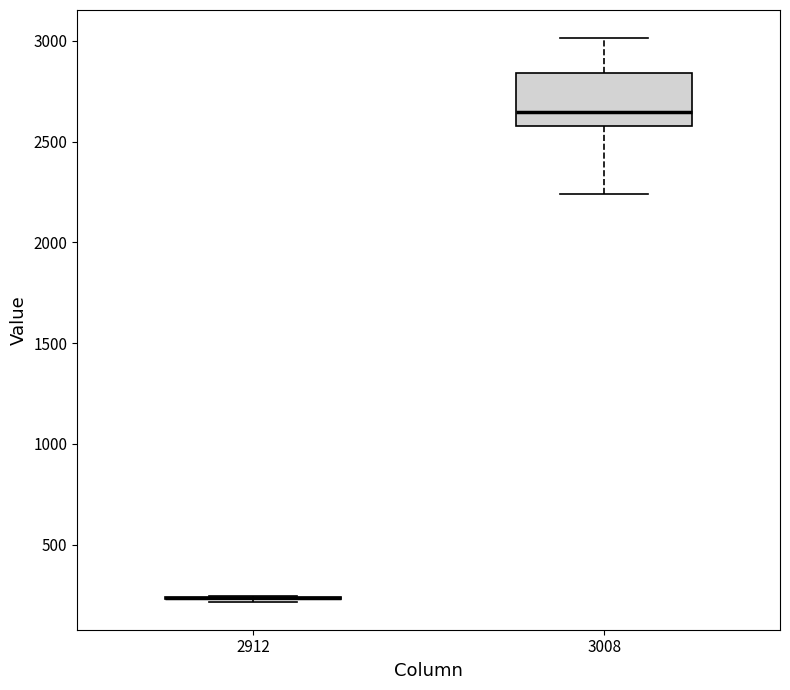

Reading left to right, transcribe this box plot: for each box, give where its median line is, the range the box spans, and where its two whiskers end, as read against the y-axis. The values are not printed on the chart, so give them approximately, as read against the axis.

2912: box collapsed to a line at 250, whiskers 200 to 250
3008: median 2650, box 2600 to 2850, whiskers 2250 to 3000